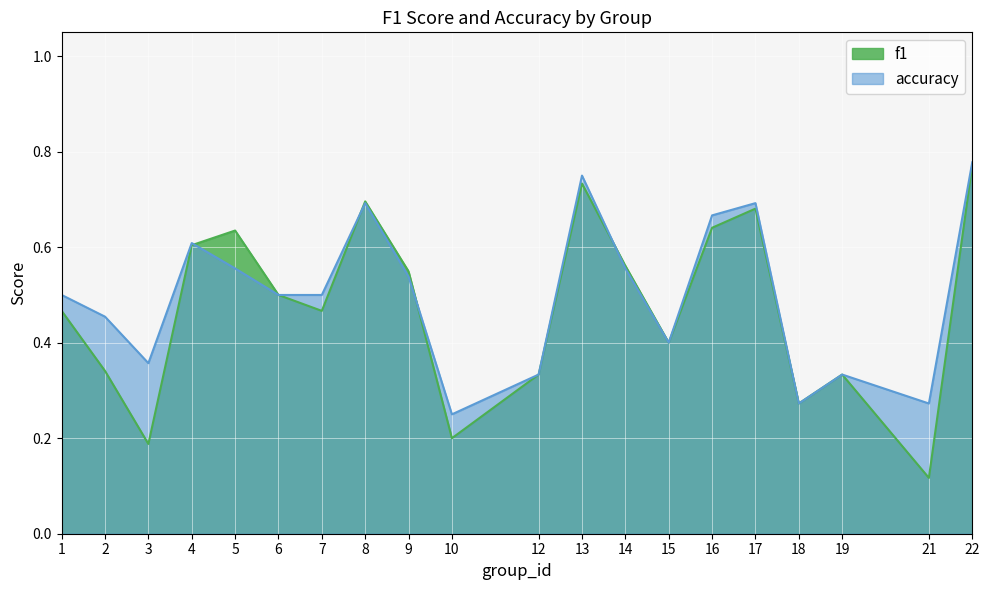

Count the number of data series in this chart.

2